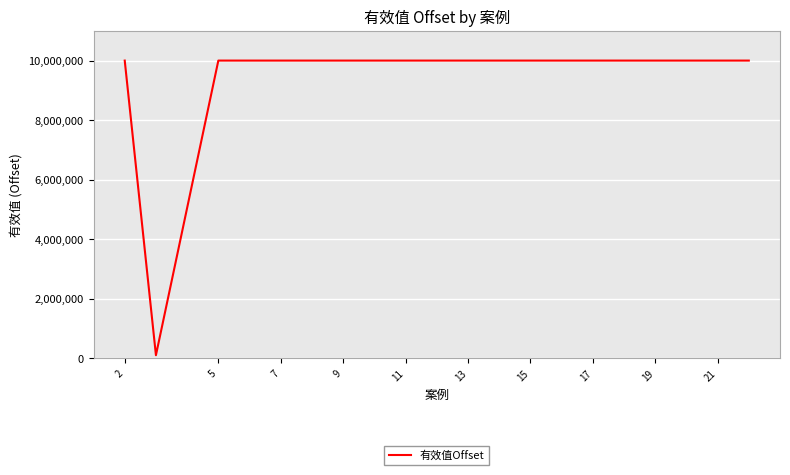

What is the maximum value shown in the chart?

9999999